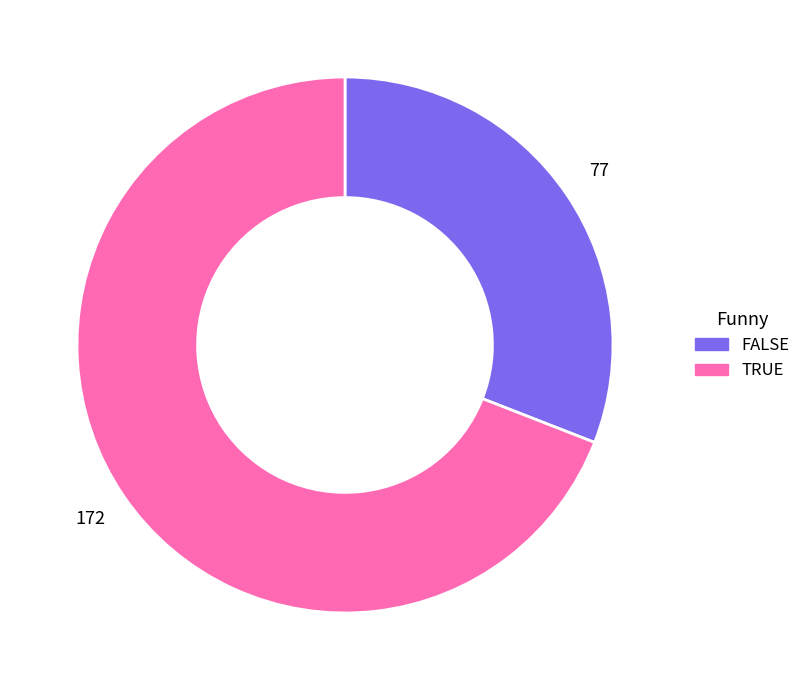

The TRUE slice represents 83% of the pie. True or false?

False